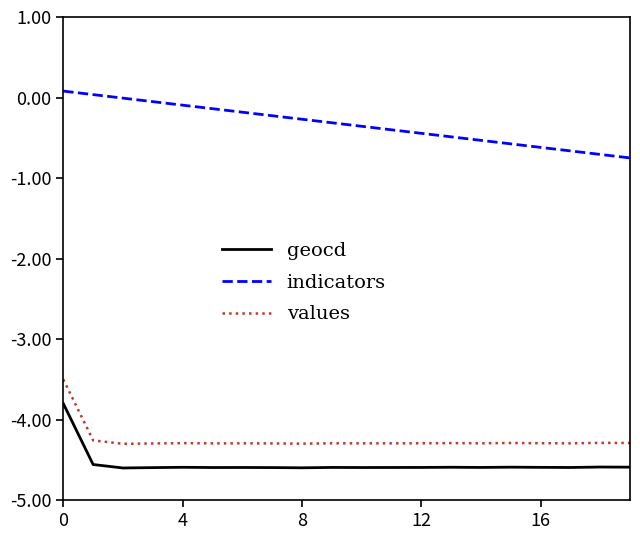

Which series has the largest total across all categories?

indicators